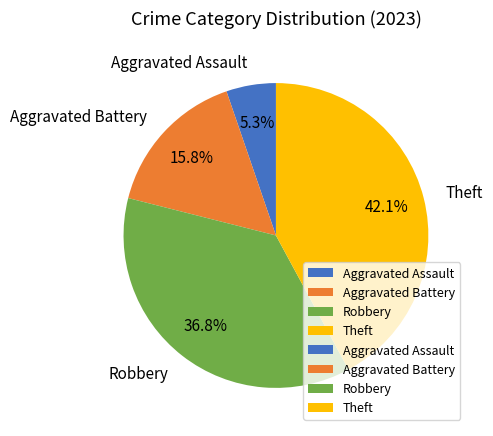

Is it true that Theft is 42% of the pie?

True